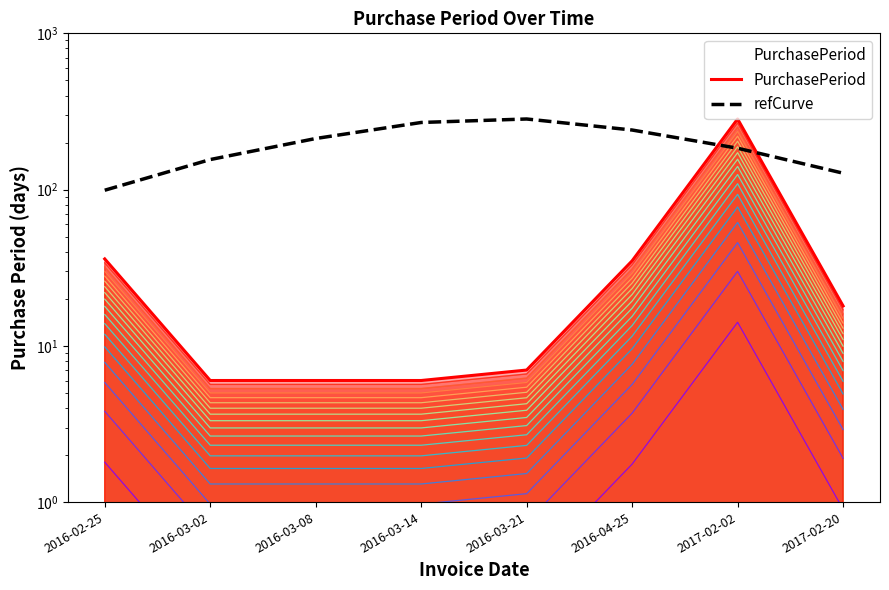

Between which two adjacent categories do refCurve and PurchasePeriod first intersect?

2016-04-25 and 2017-02-02